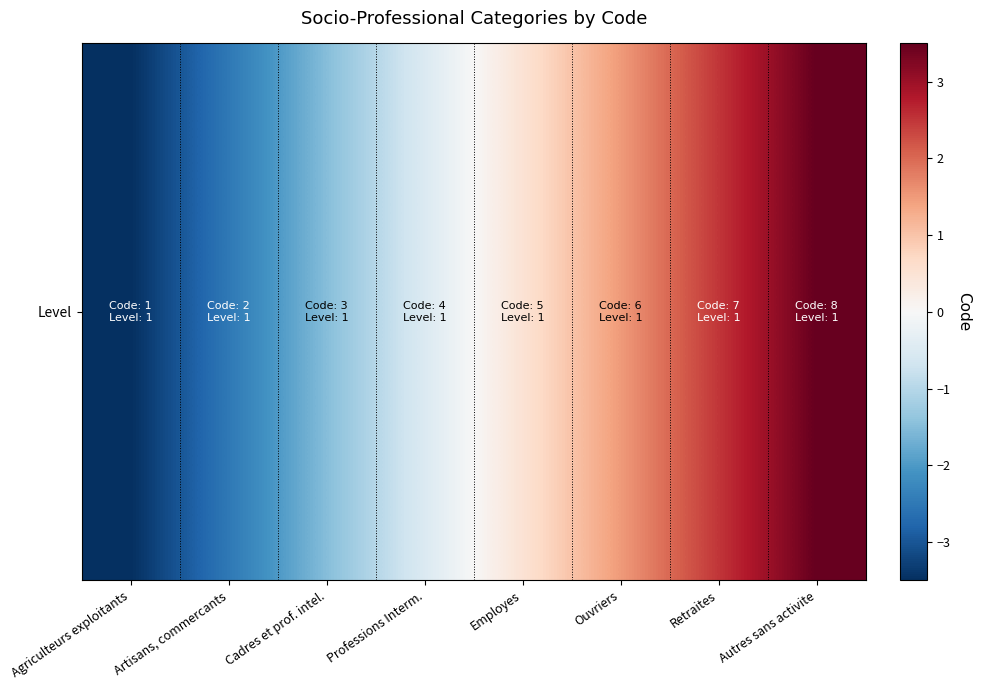

What is the difference between the maximum and minimum values?

7.0